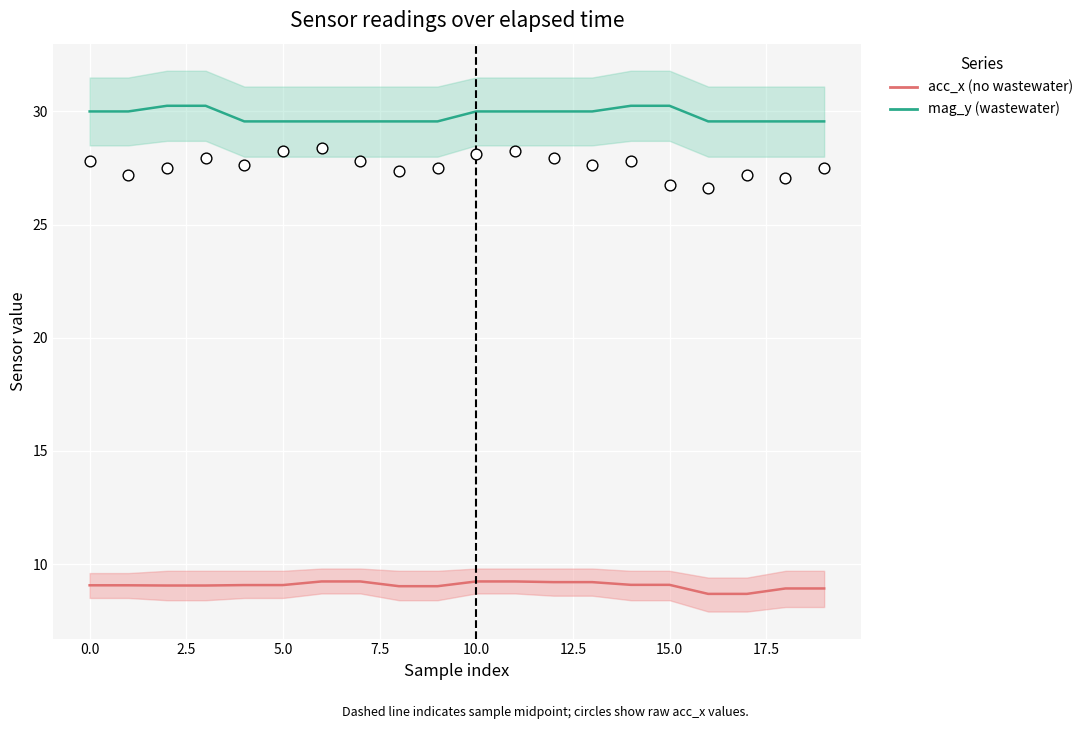

Which series has the widest spread of Y values?

mag_y (wastewater)